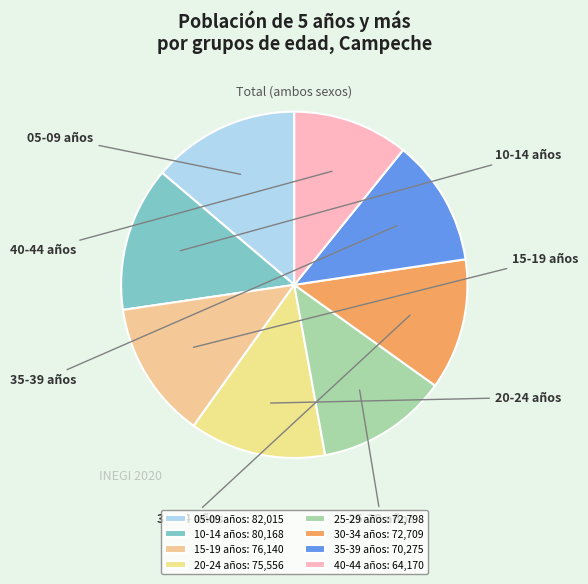

To the nearest percent, what is the difference between the 30-34 años and 40-44 años slice percentages?

1%